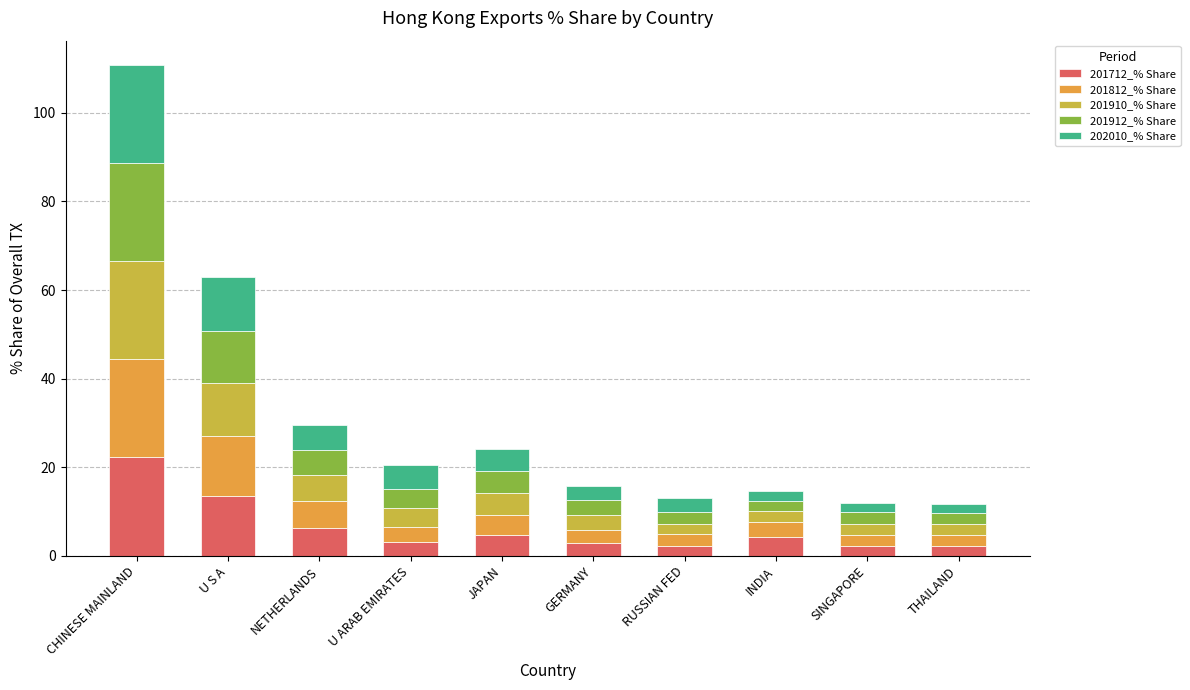

At which category is the sum across all series the highest?

CHINESE MAINLAND